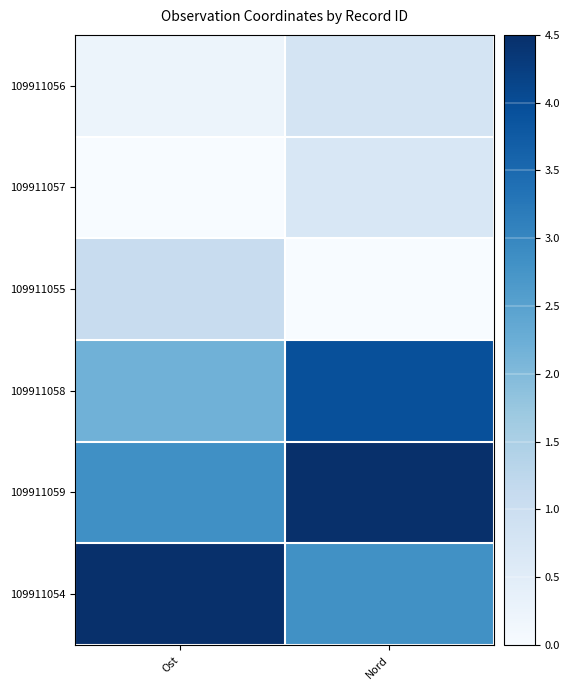

What is the total value across all series at Ost?

10.9